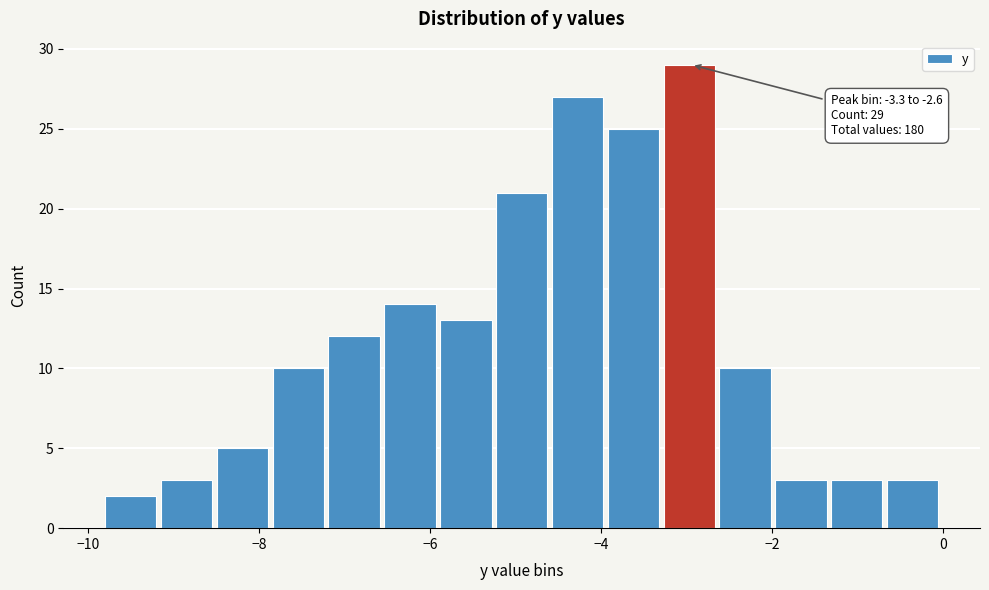

Read against the x-axis, roughly where is the centre of the tallest bar?

-3.0